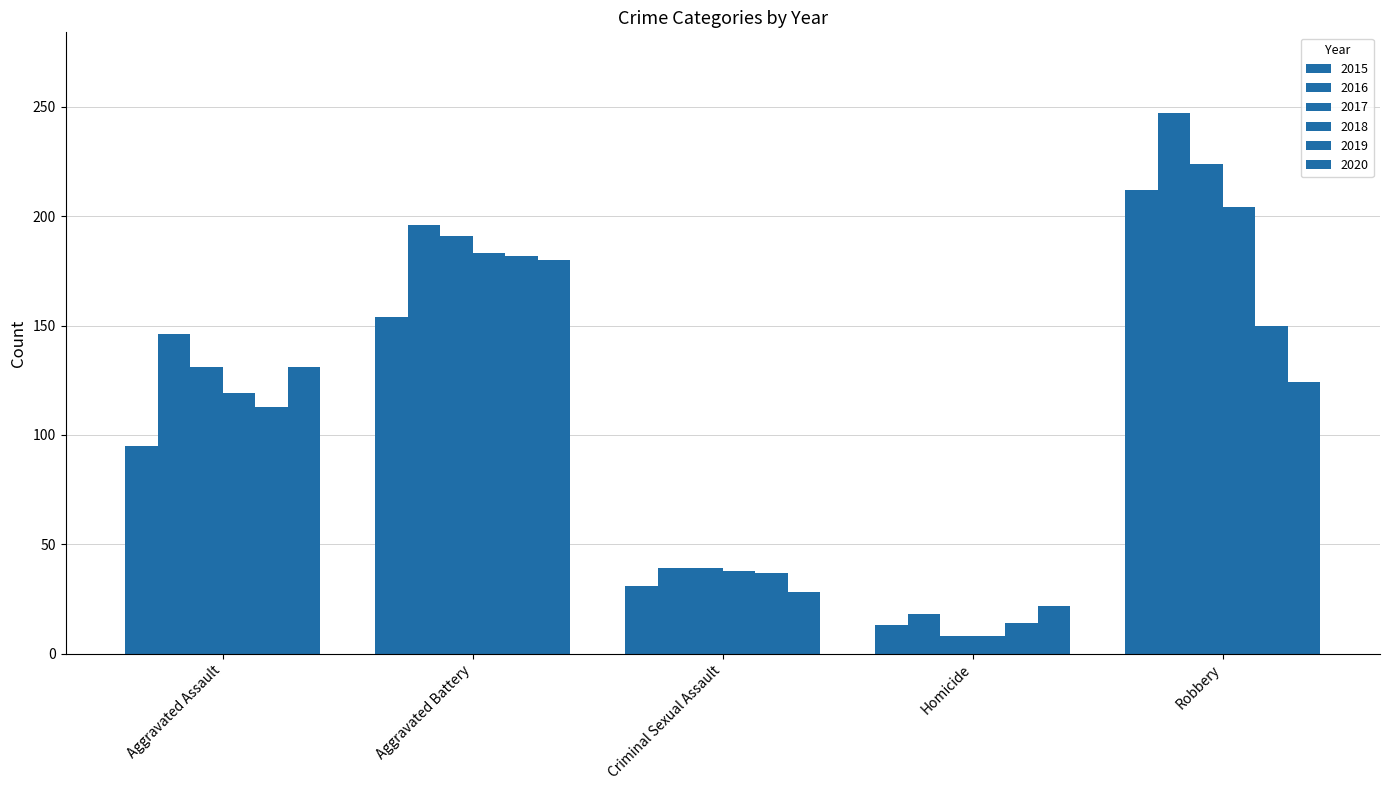

What is the smallest value displayed?

8